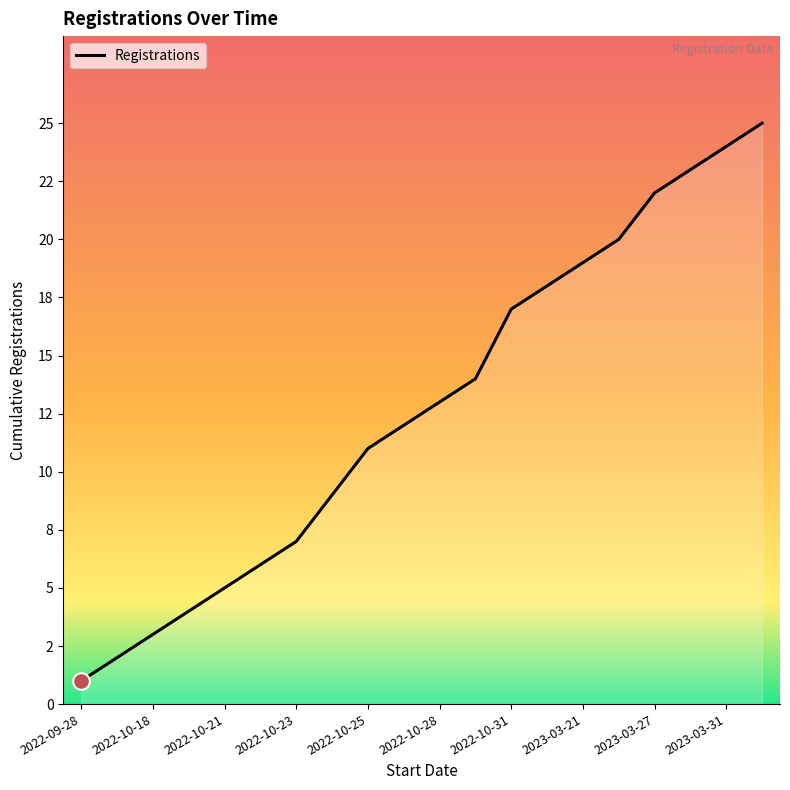

Does the chart display data point markers on the line(s)?

No